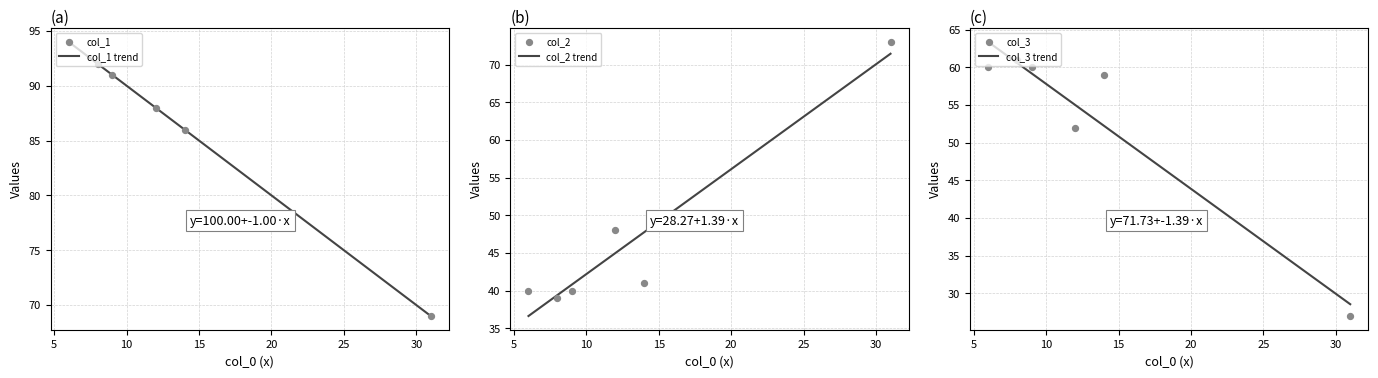

Which series contains the lowest Y value?

col_3